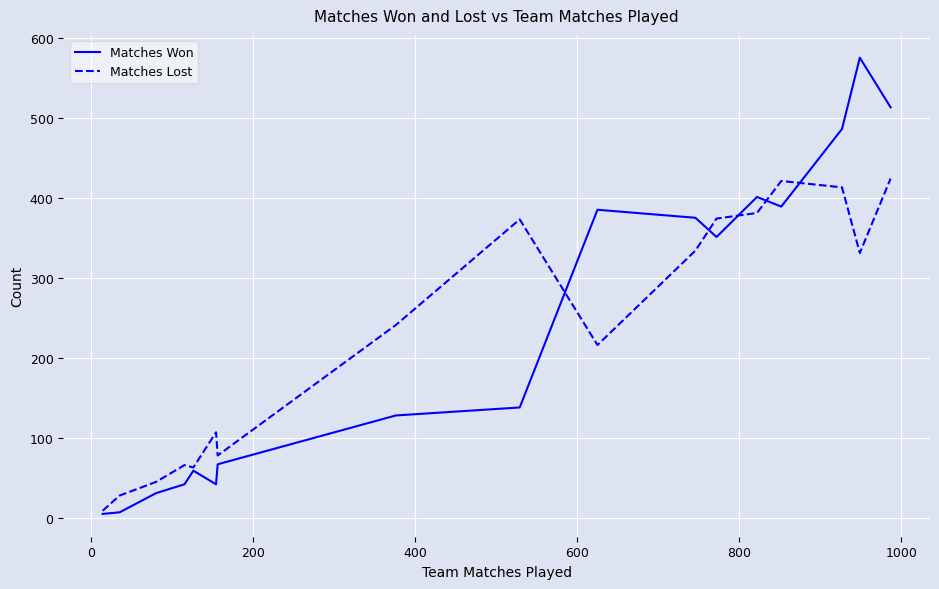

Rank the series by their maximum value, from highest to lowest.

Matches Won, Matches Lost